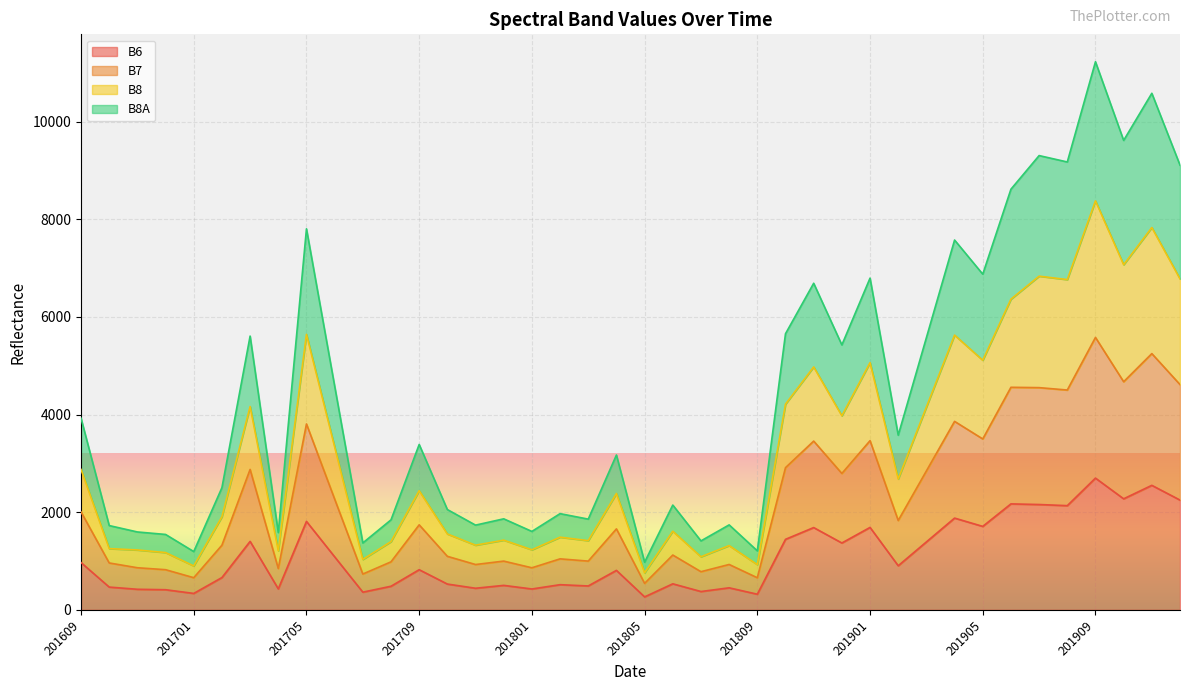

At how many categories does at least one series exceed 656?

40